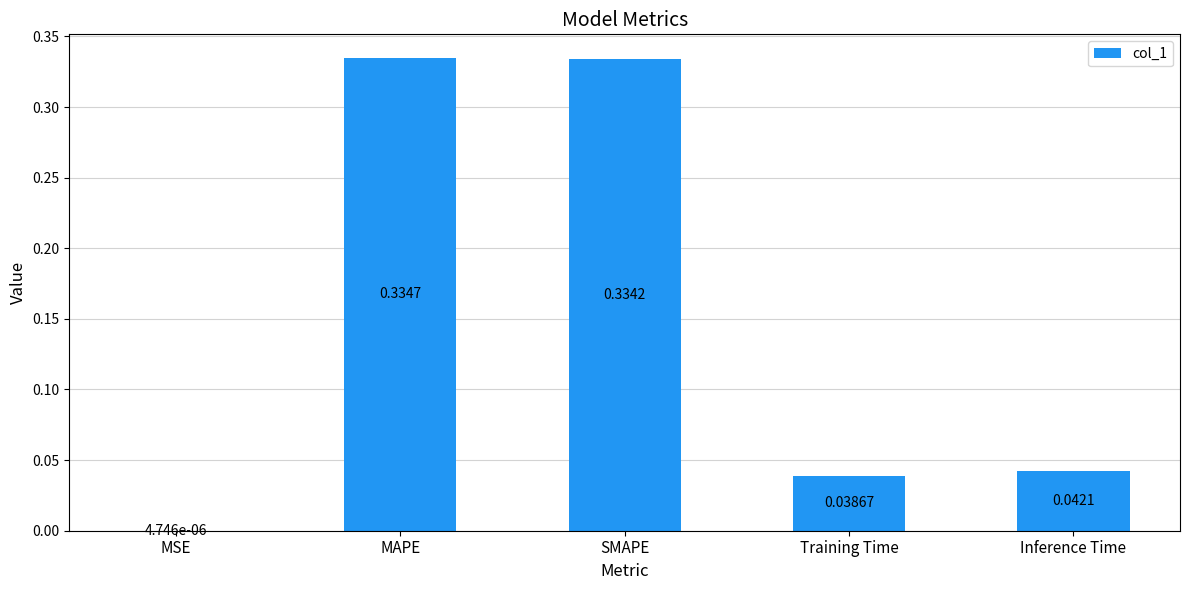

Which category has the highest value across all series?

MAPE